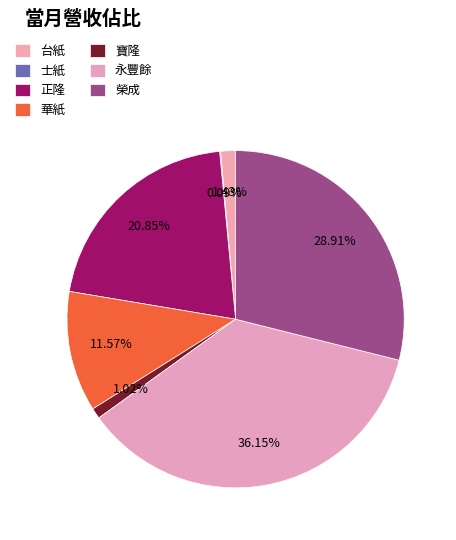

Count the number of slices in the pie.

7